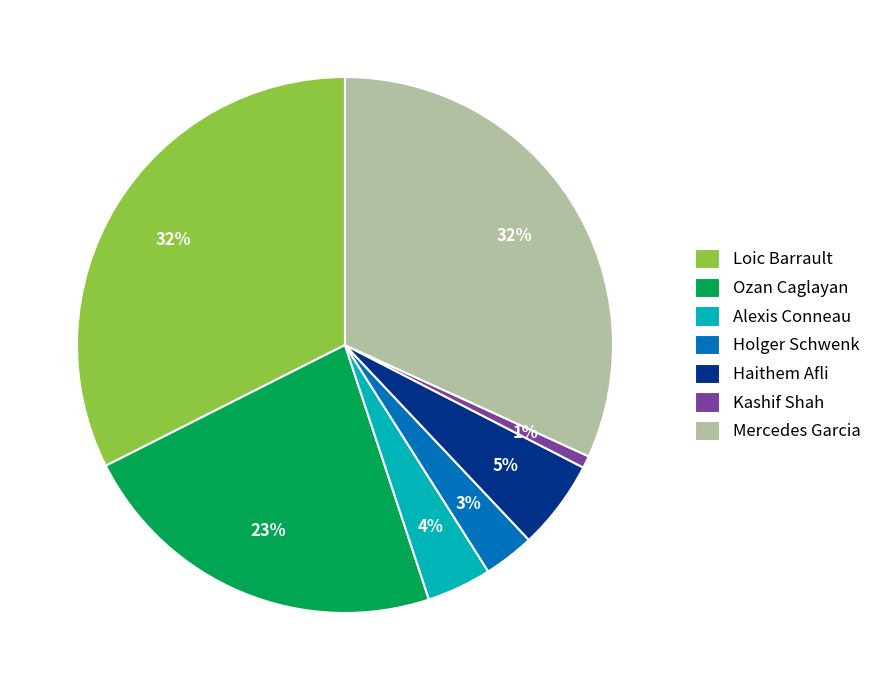

Between Loic Barrault and Alexis Conneau, which is larger?

Loic Barrault